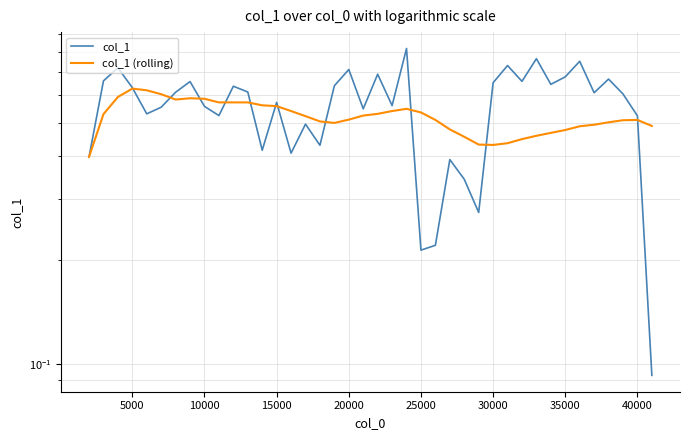

What is the smallest value displayed?

0.1